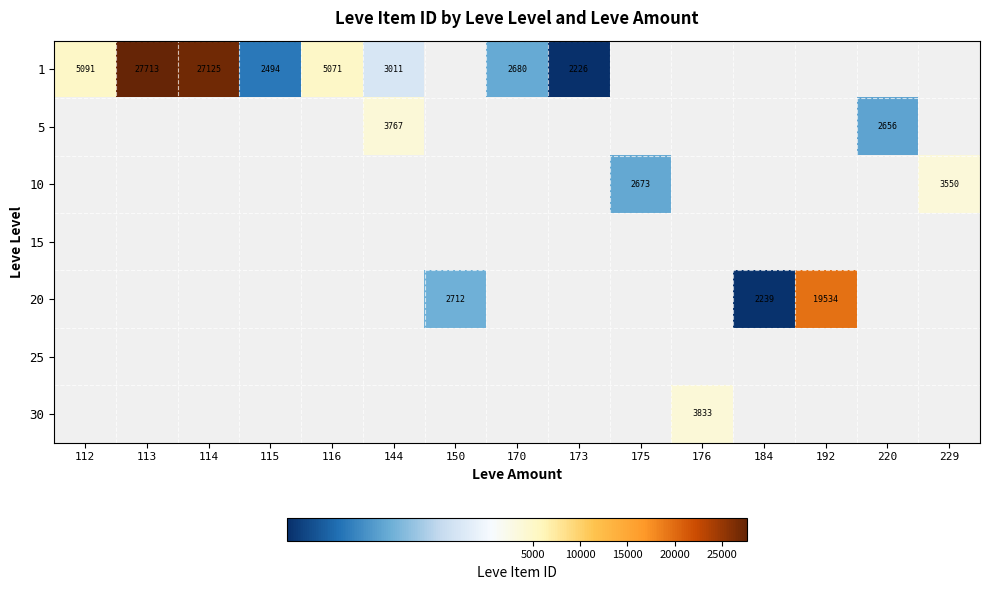

True or false: 1 has a value of 43076 at 113.

False